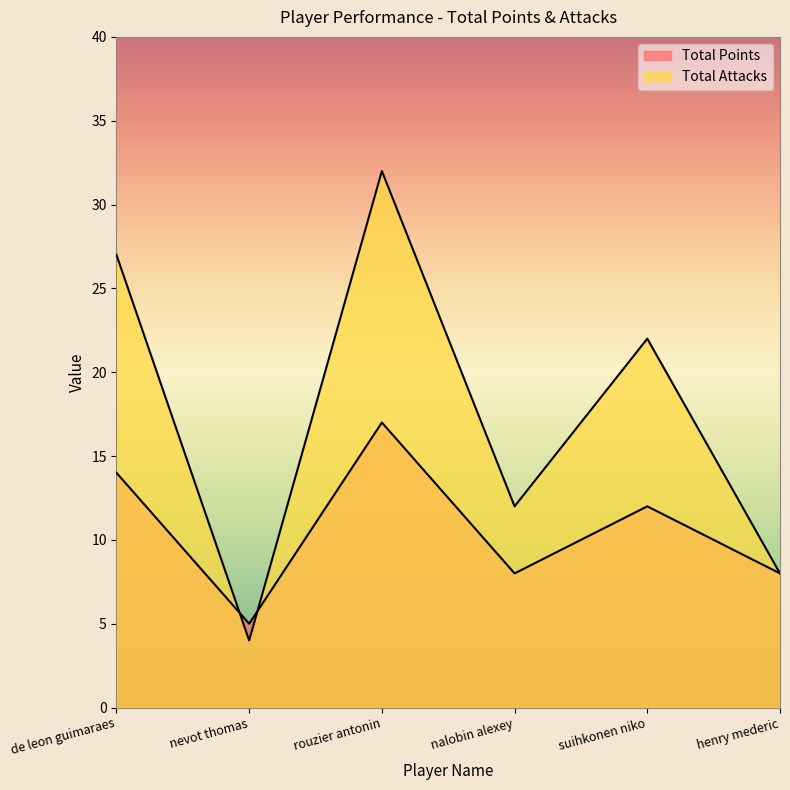

How many data points does each series have?

6